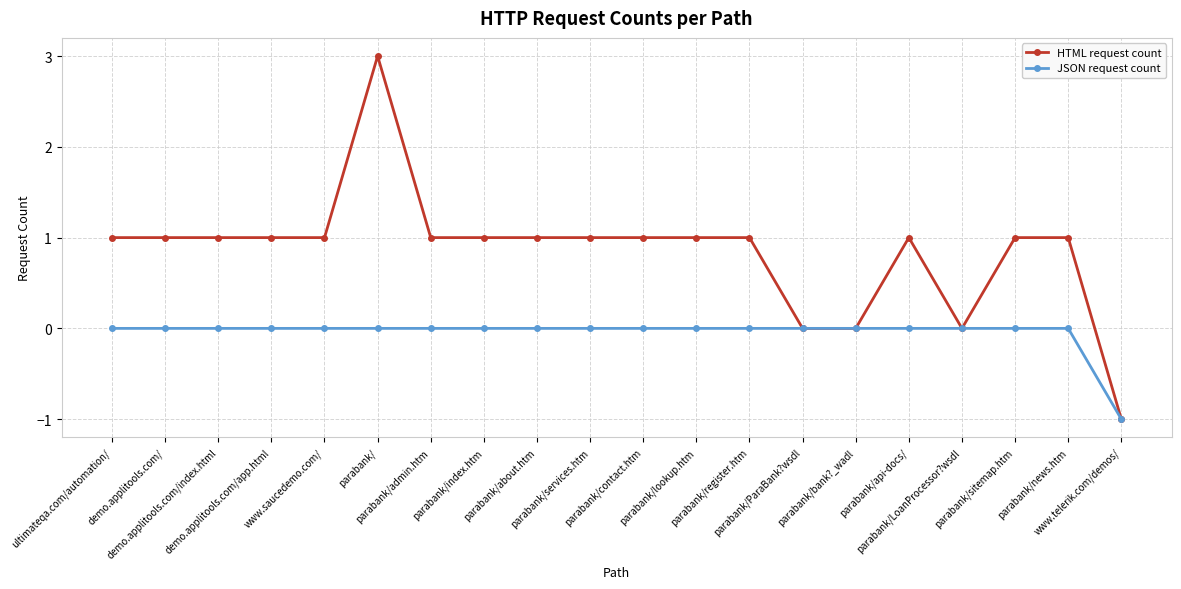

Which series has the largest range (max minus min)?

HTML request count